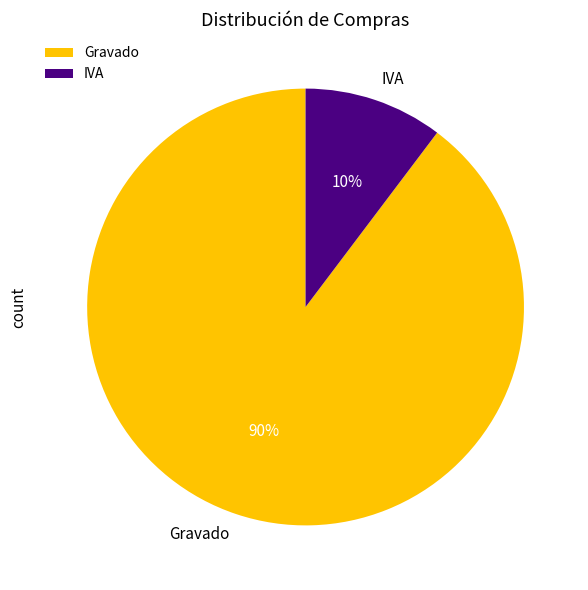

Rank the categories by value from highest to lowest.

Gravado, IVA